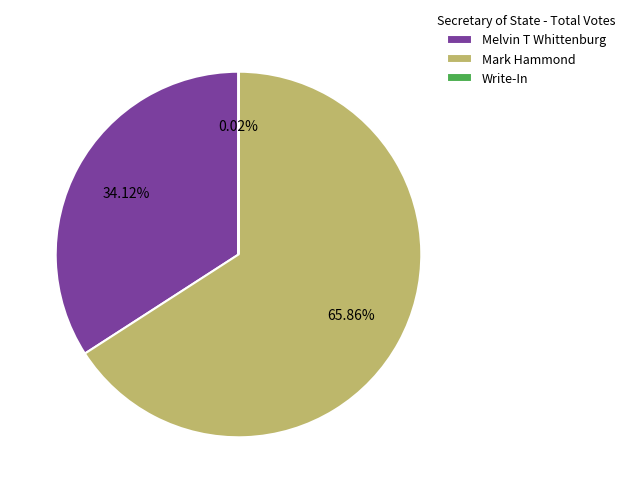

Is the sum of Melvin T Whittenburg and Mark Hammond greater than half?

Yes